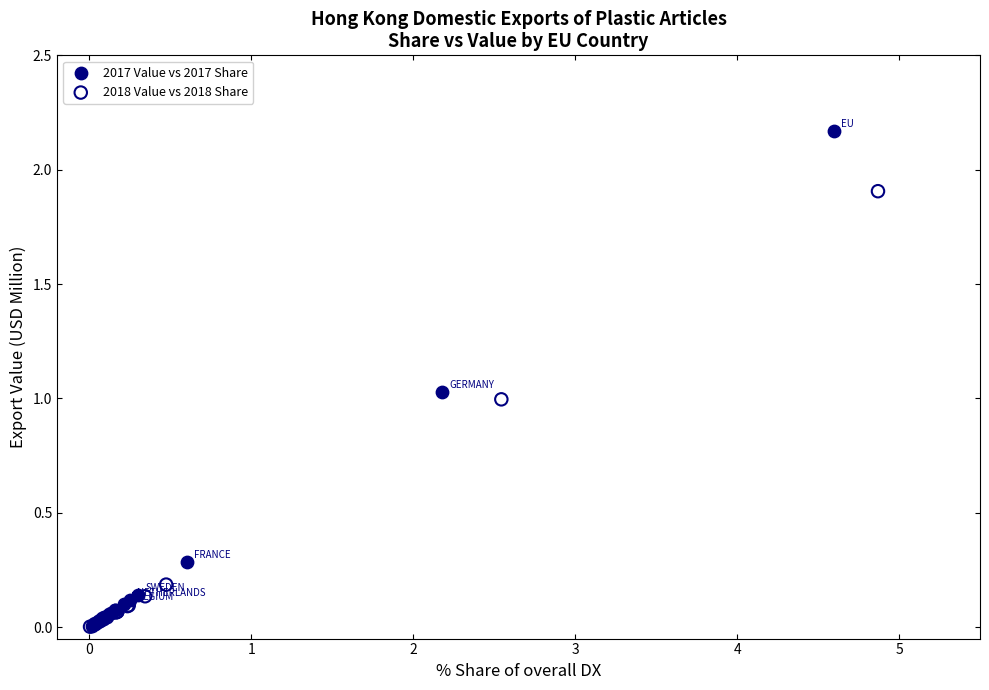

Which series contains the highest Y value?

2017 Value vs 2017 Share